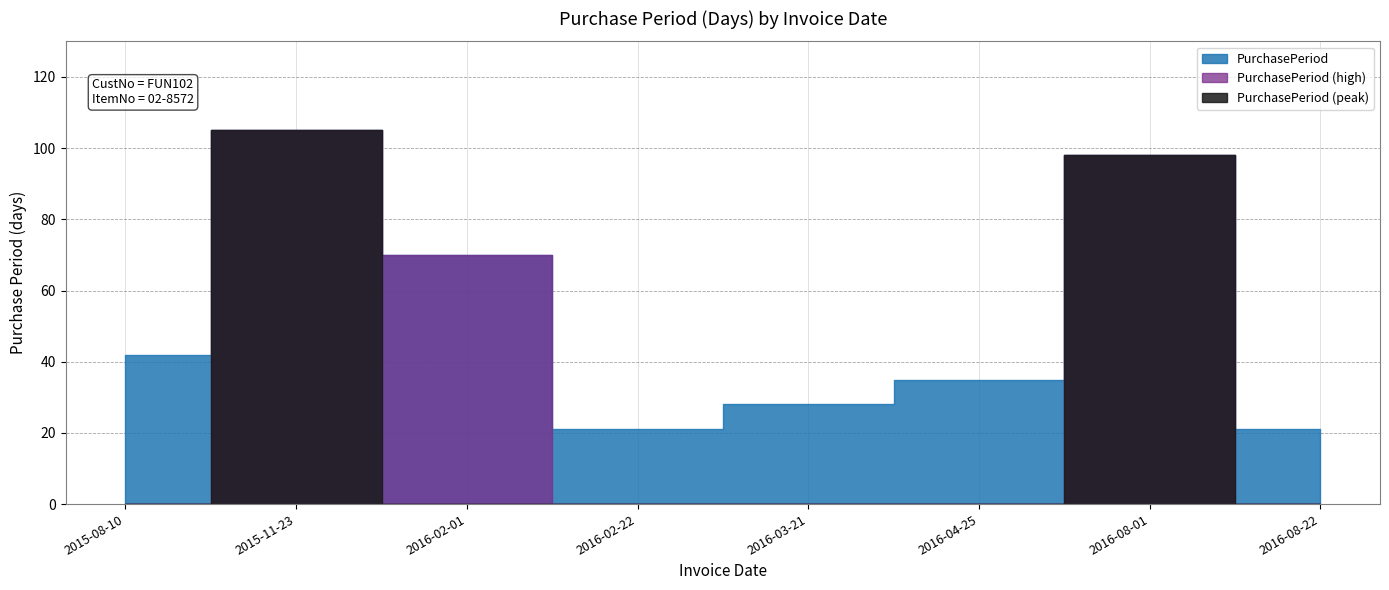

Does the chart have visible grid lines?

Yes